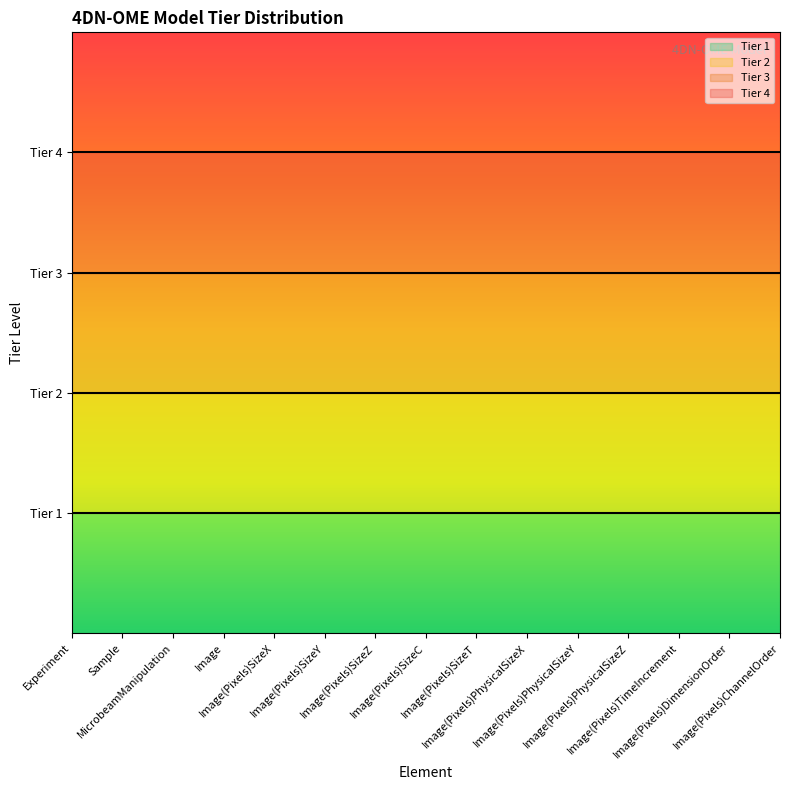

Reading left to right, list all the values displayed in this chart.

Tier 1: 1	1	1	1	1	1	1	1	1	1	1	1	1	1	1
Tier 2: 2	2	2	2	2	2	2	2	2	2	2	2	2	2	2
Tier 3: 3	3	3	3	3	3	3	3	3	3	3	3	3	3	3
Tier 4: 4	4	4	4	4	4	4	4	4	4	4	4	4	4	4